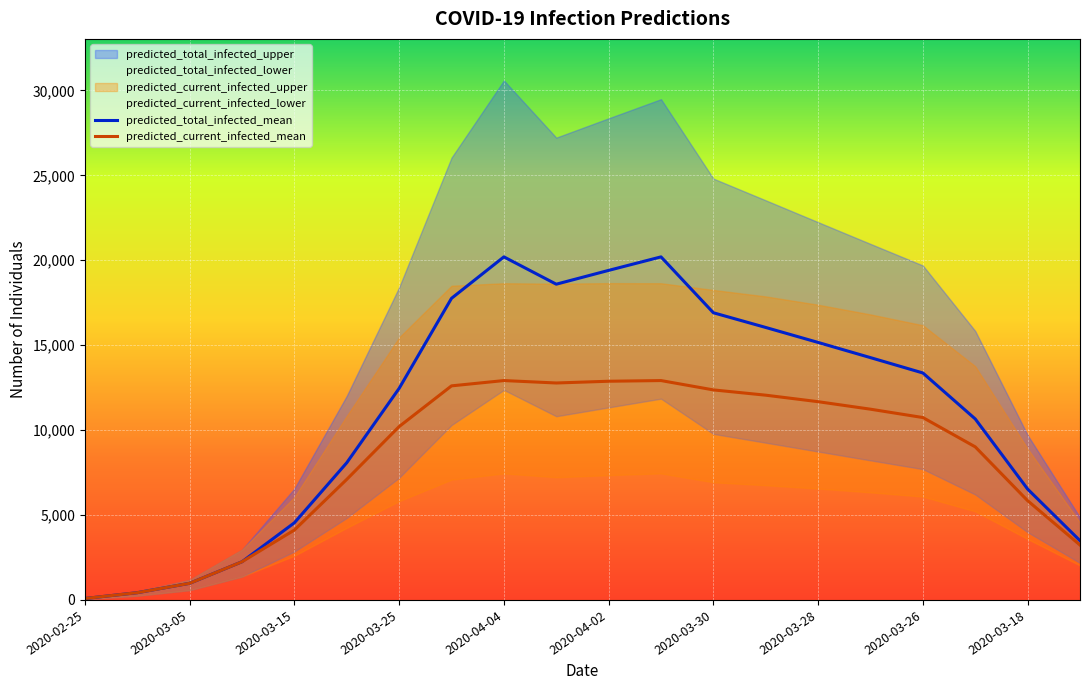

Is it true that predicted_total_infected_mean equals 4543 at 2020-03-15?

True